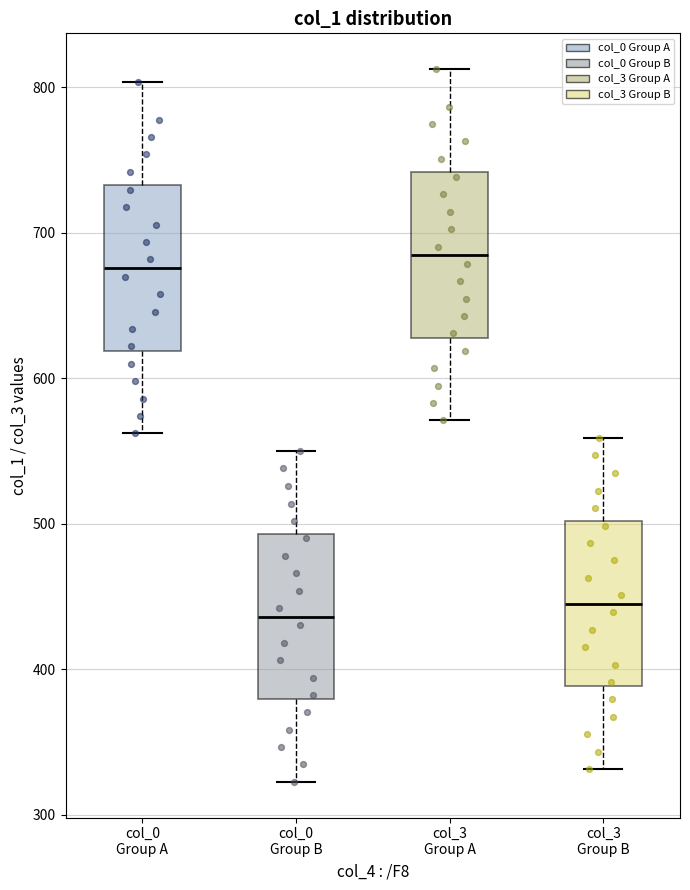

Reading left to right, transcribe this box plot: for each box, give where its median line is, the range the box spans, and where its two whiskers end, as read against the y-axis. The values are not printed on the chart, so give them approximately, as read against the axis.

col_0 Group A: median 680, box 620 to 730, whiskers 560 to 800
col_0 Group B: median 440, box 380 to 490, whiskers 320 to 550
col_3 Group A: median 680, box 630 to 740, whiskers 570 to 810
col_3 Group B: median 450, box 390 to 500, whiskers 330 to 560